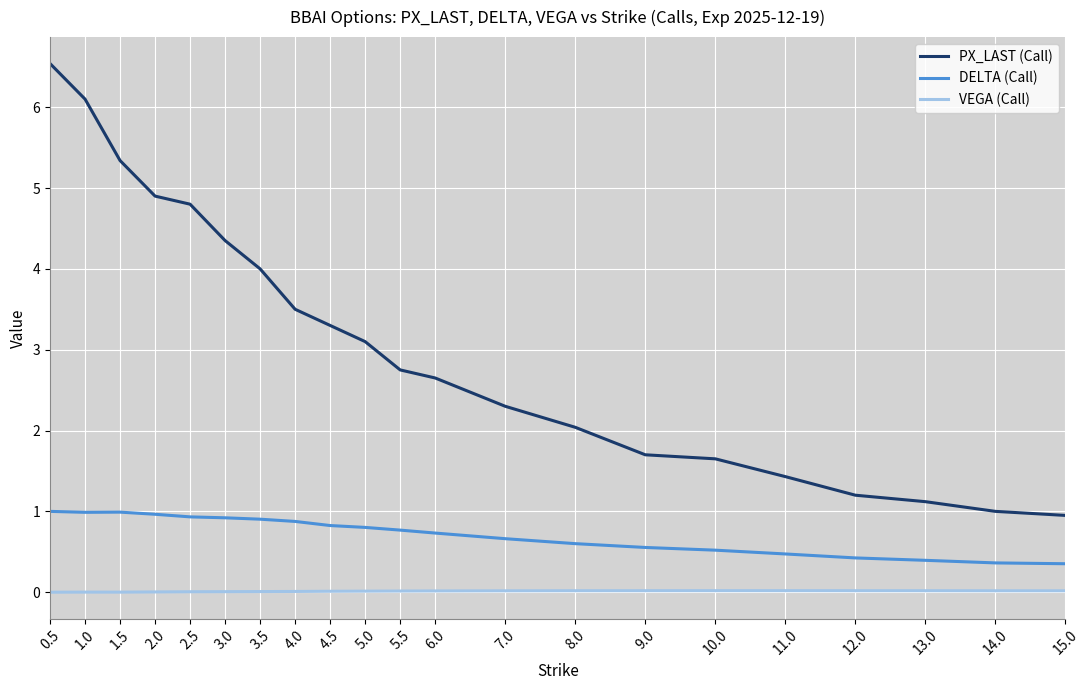

How many series are shown in this chart?

3